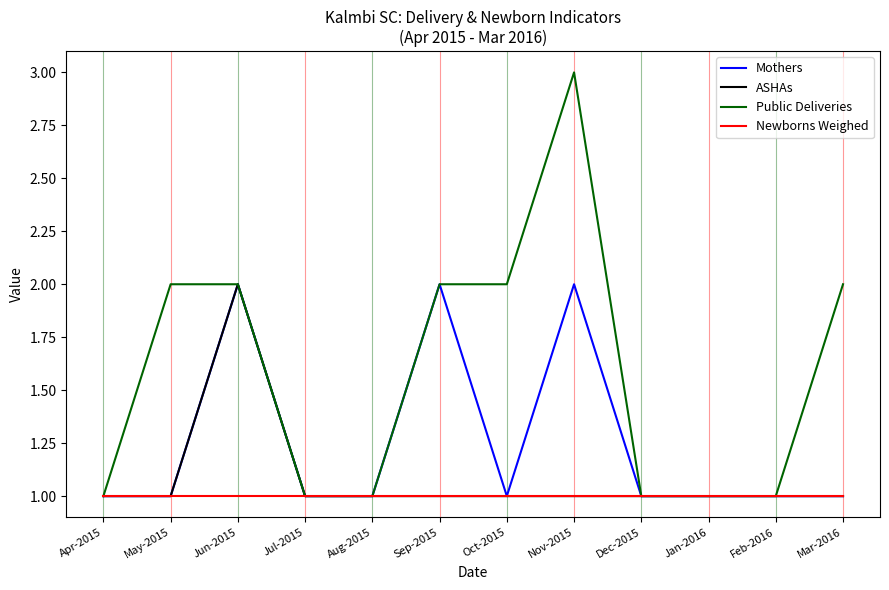

What position from the right is Dec-2015?

4